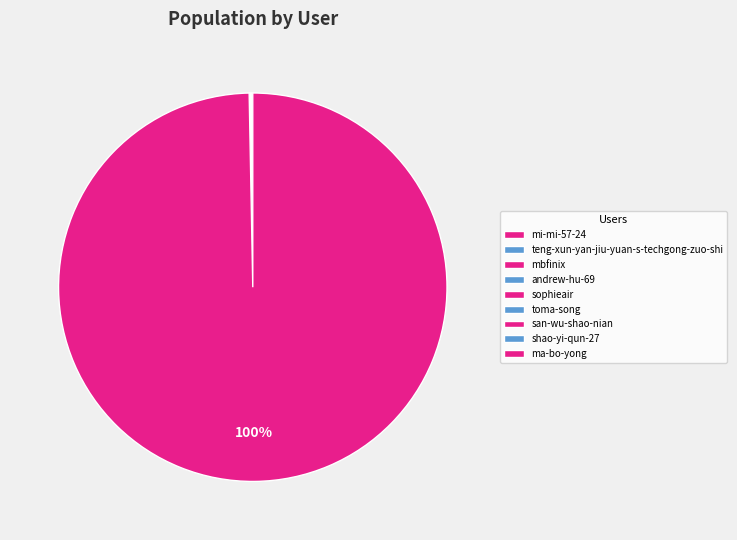

Do sophieair and mbfinix together represent more than half of the pie?

No